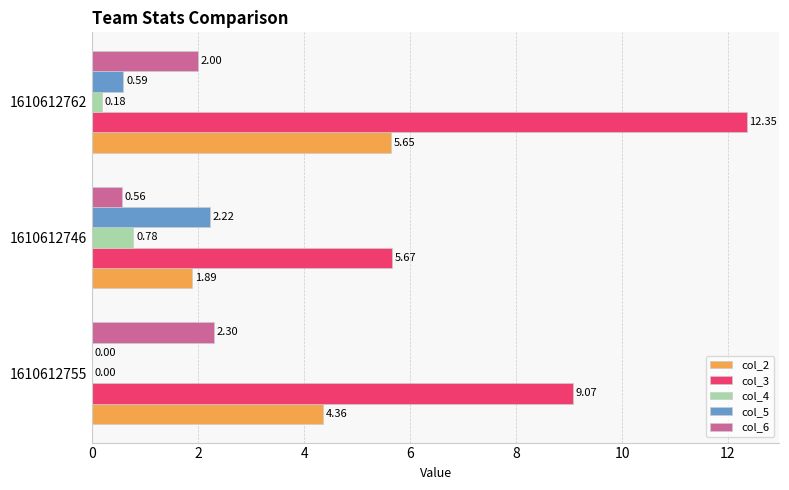

How many values in the col_5 series exceed 0?

2